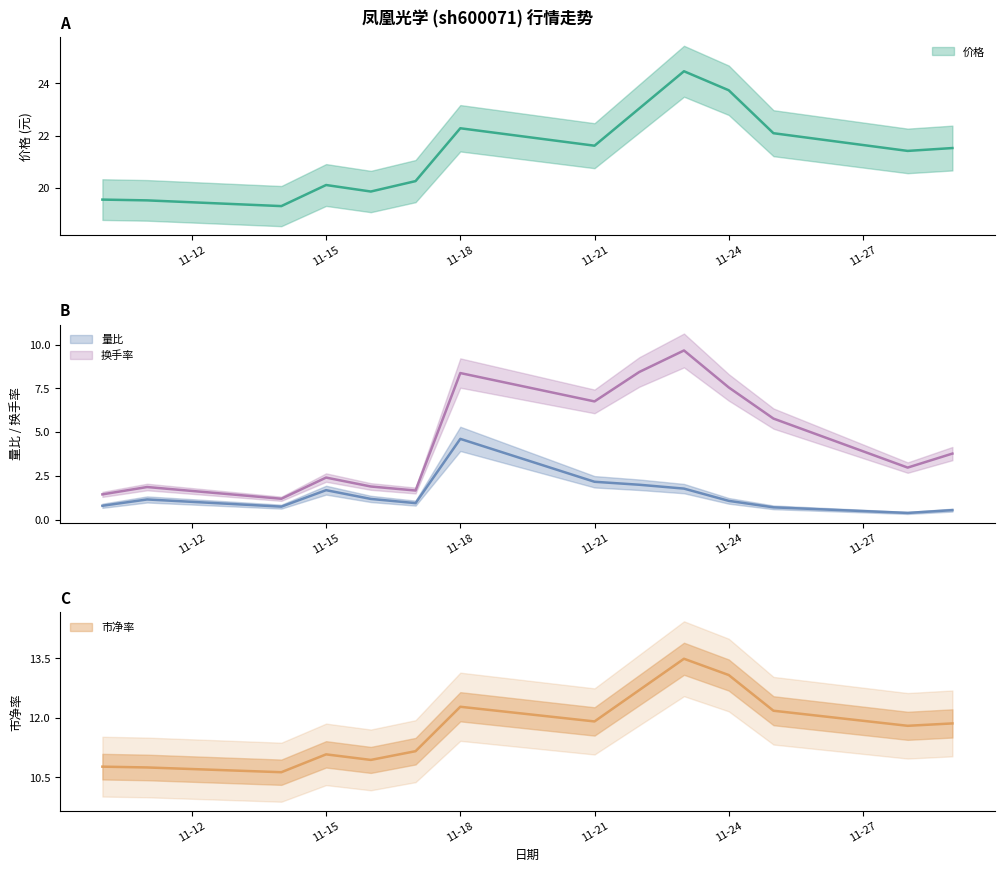

True or false: 价格 and 市净率 cross at least once.

False